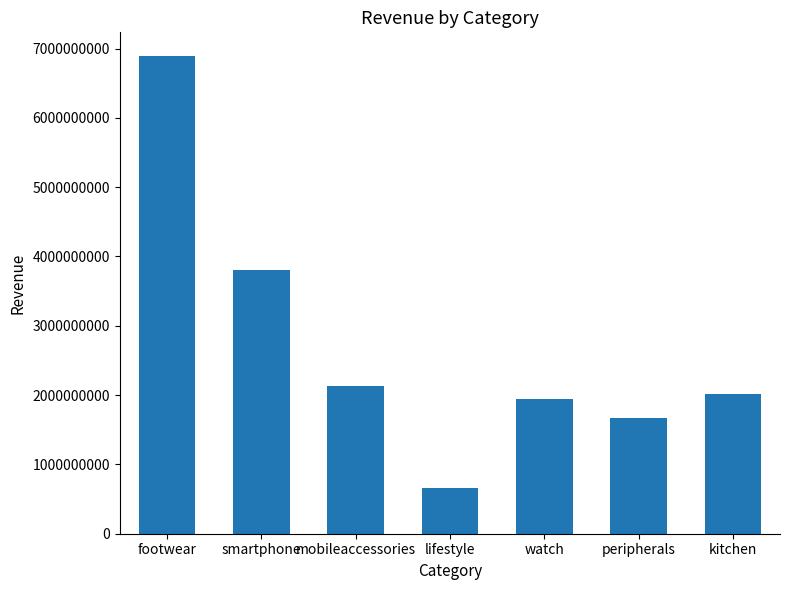

List the labels in order of value, largest first.

footwear, smartphone, mobileaccessories, kitchen, watch, peripherals, lifestyle